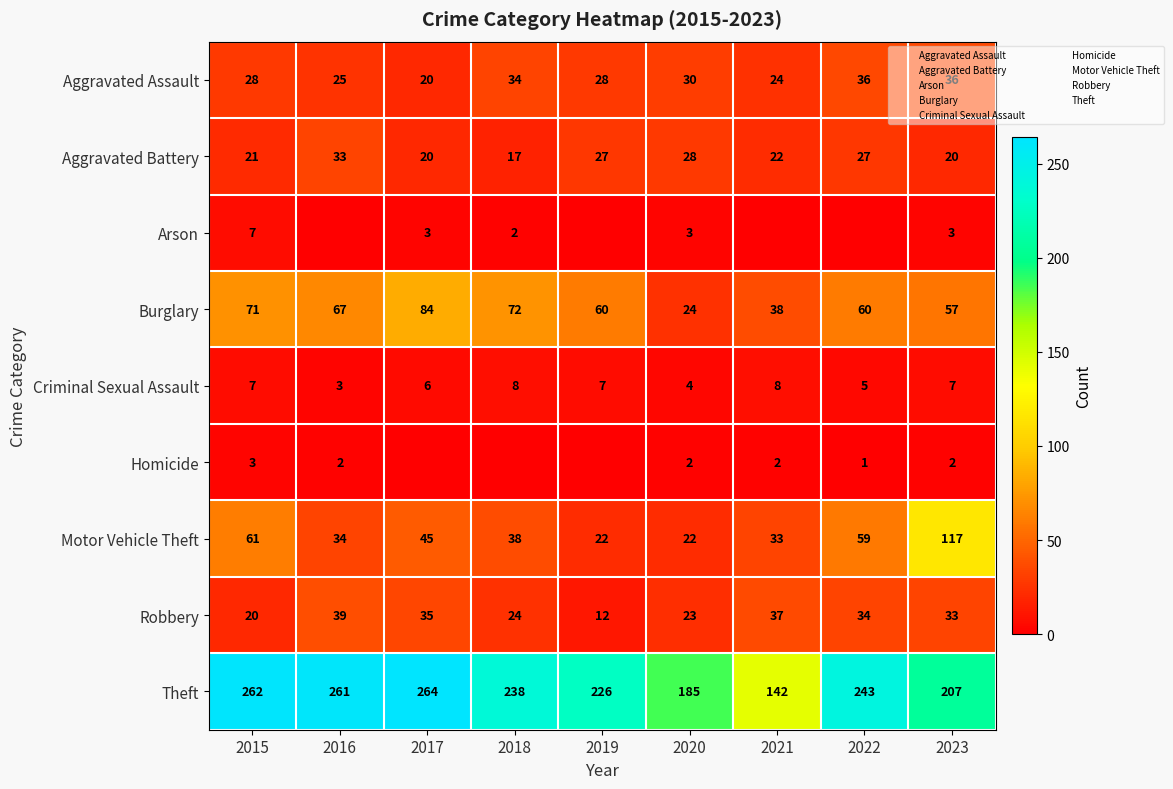

What is the maximum value shown in the chart?

264